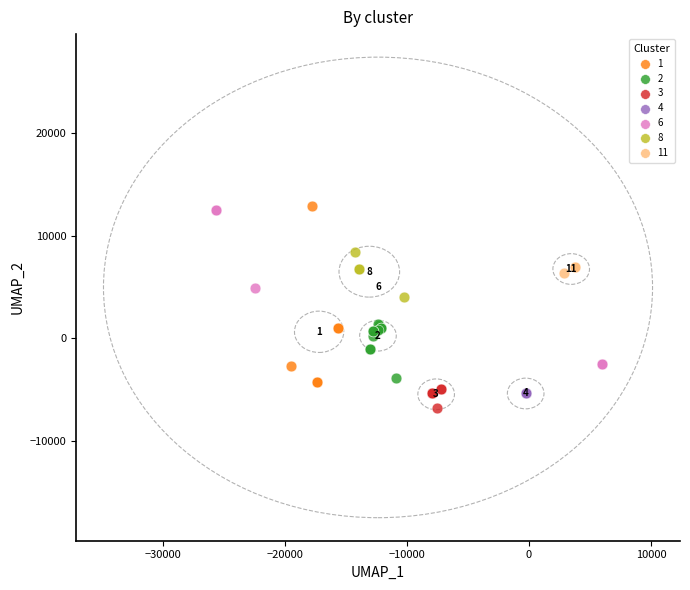

What are all the series names shown in the legend?

1, 2, 3, 4, 6, 8, 11